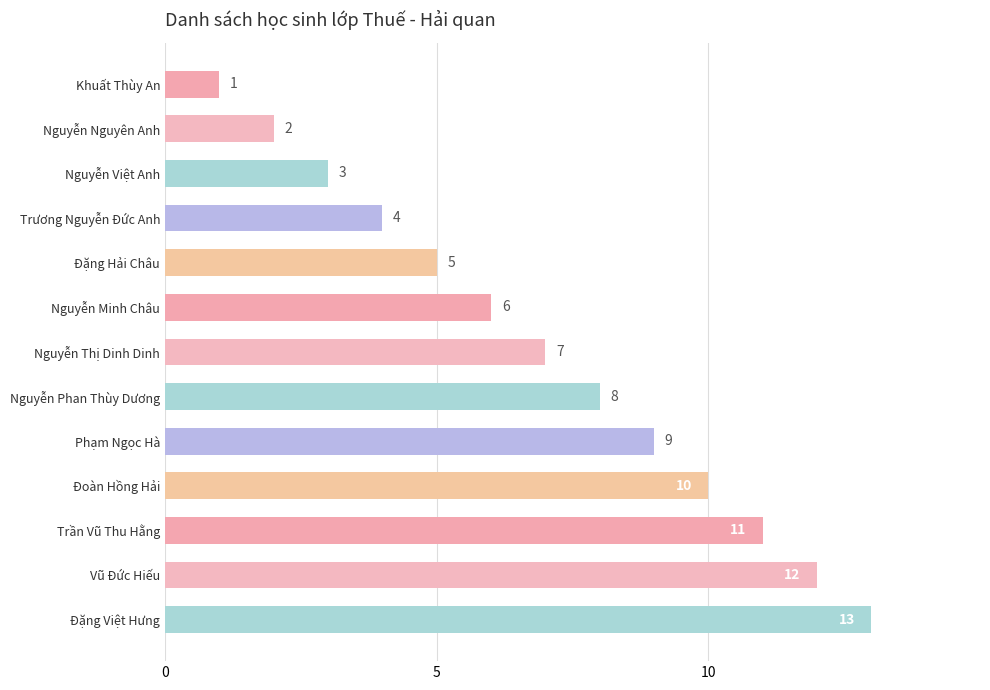

How many bars are there in total?

13